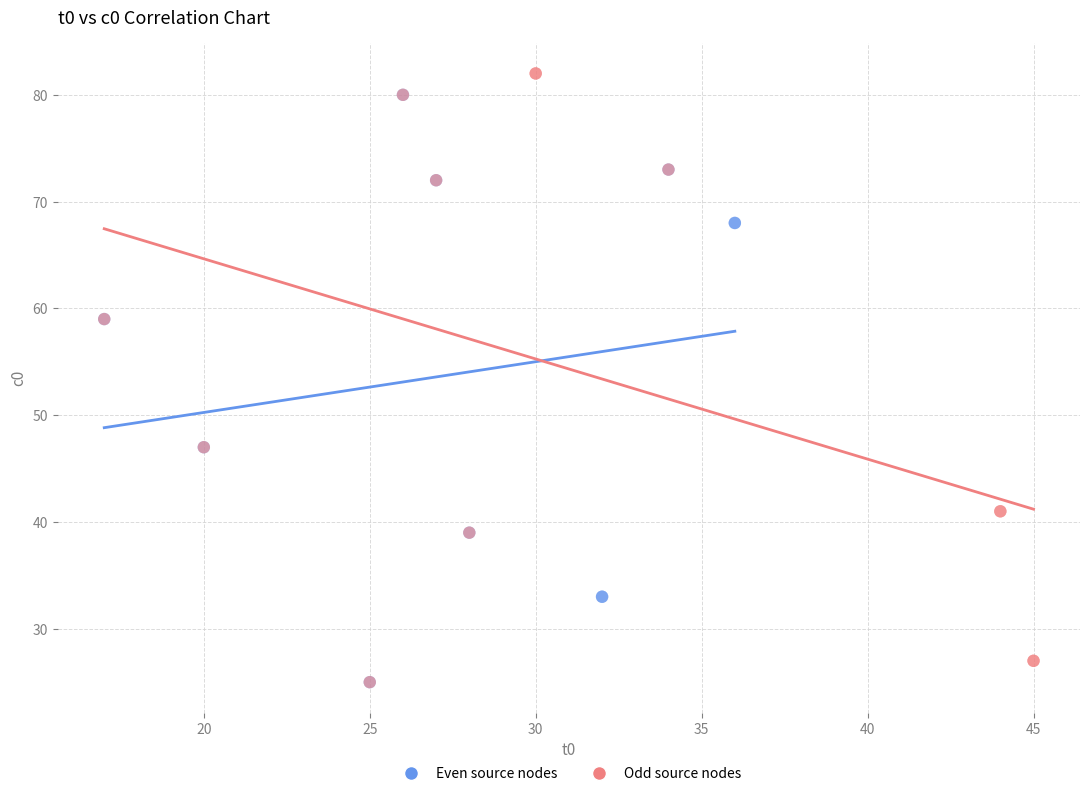

Which series has the largest Y range (max minus min)?

Odd source nodes